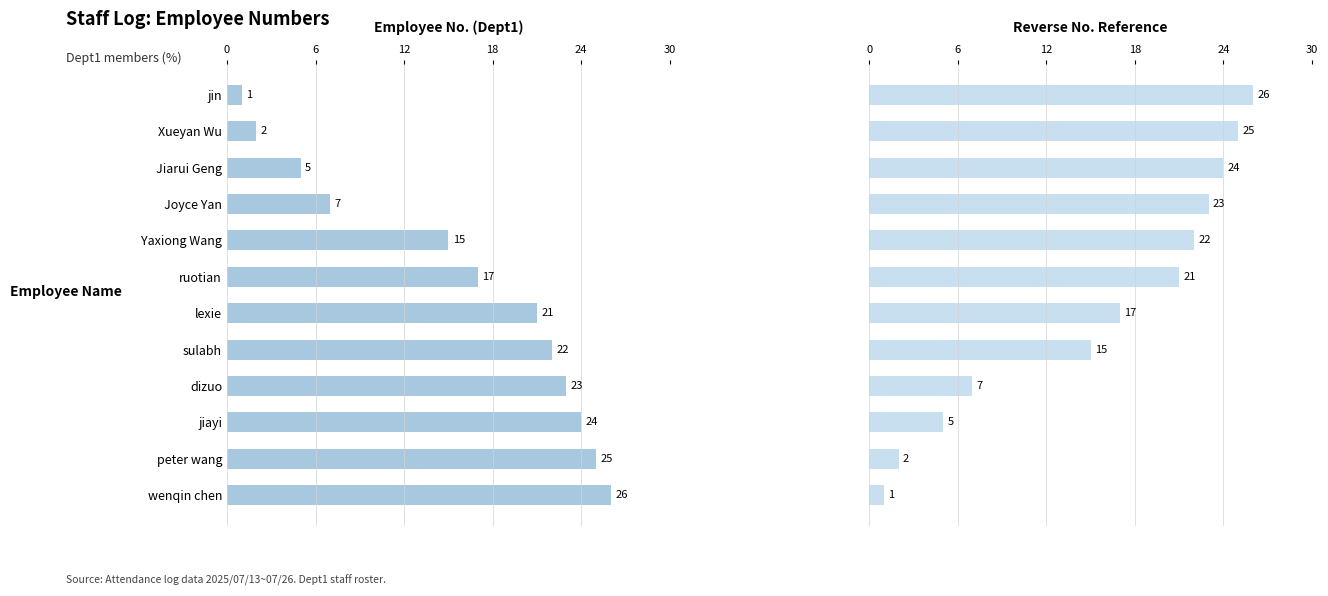

What are all the series names shown in the legend?

Employee No. (Dept1), Reverse No. Reference